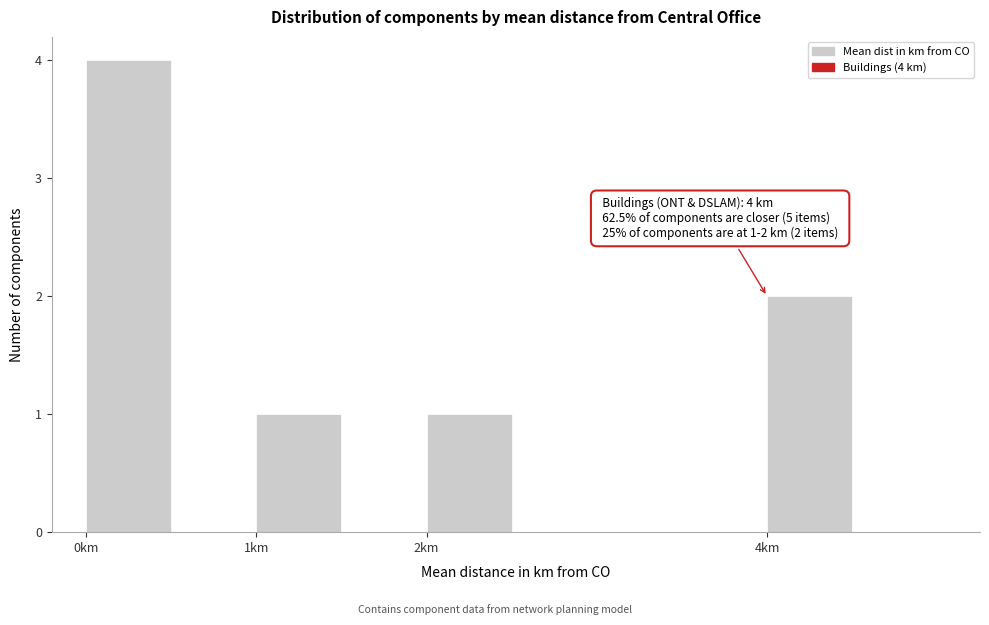

Over which range of the x-axis is the bar tallest?

0.0 to 0.5